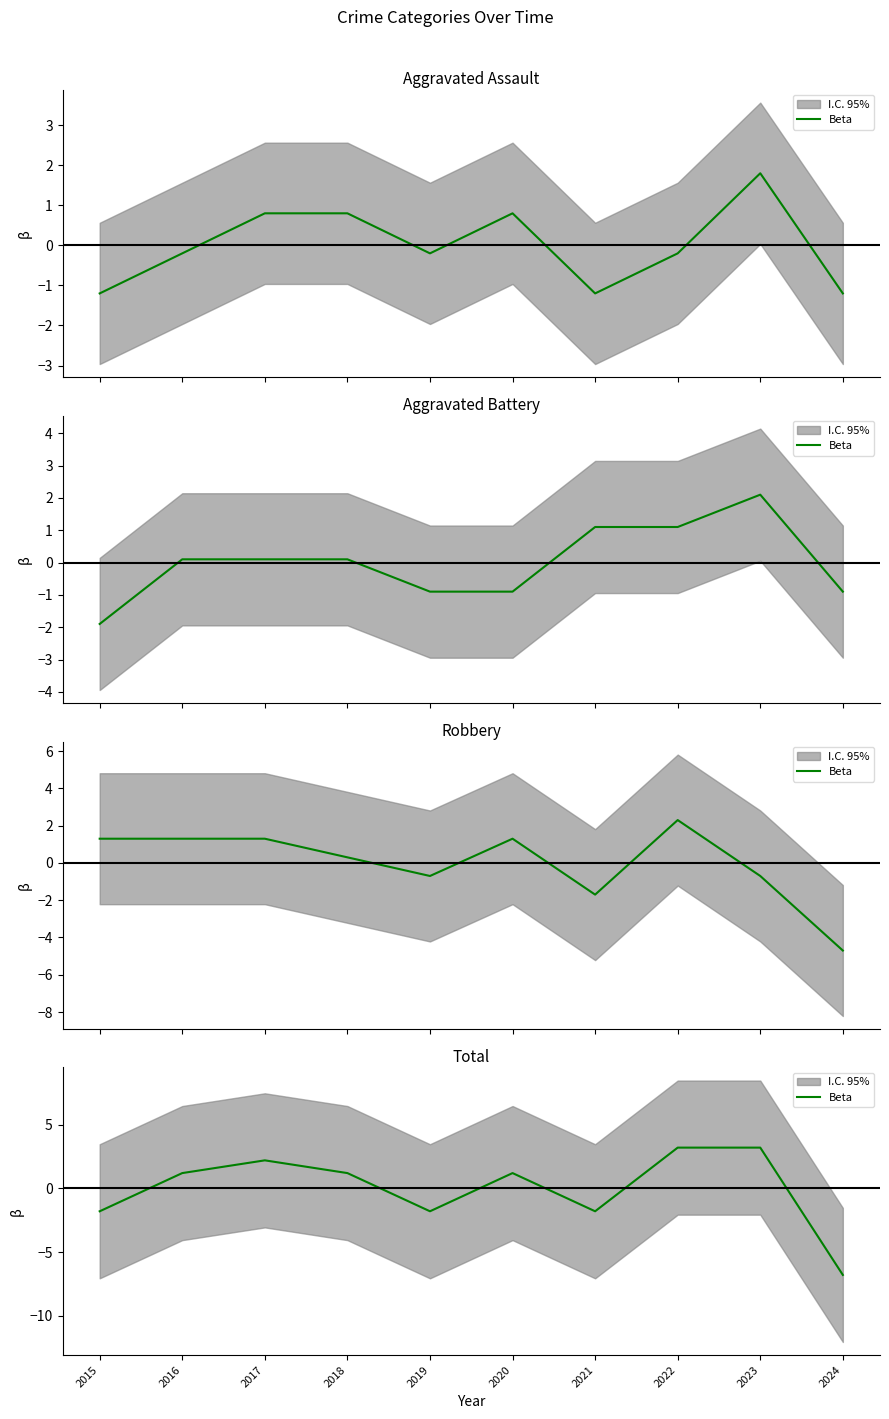

Reading right to left, transcribe all the data shown in this chart.

-6.8	3.2	3.2	-1.8	1.2	-1.8	1.2	2.2	1.2	-1.8